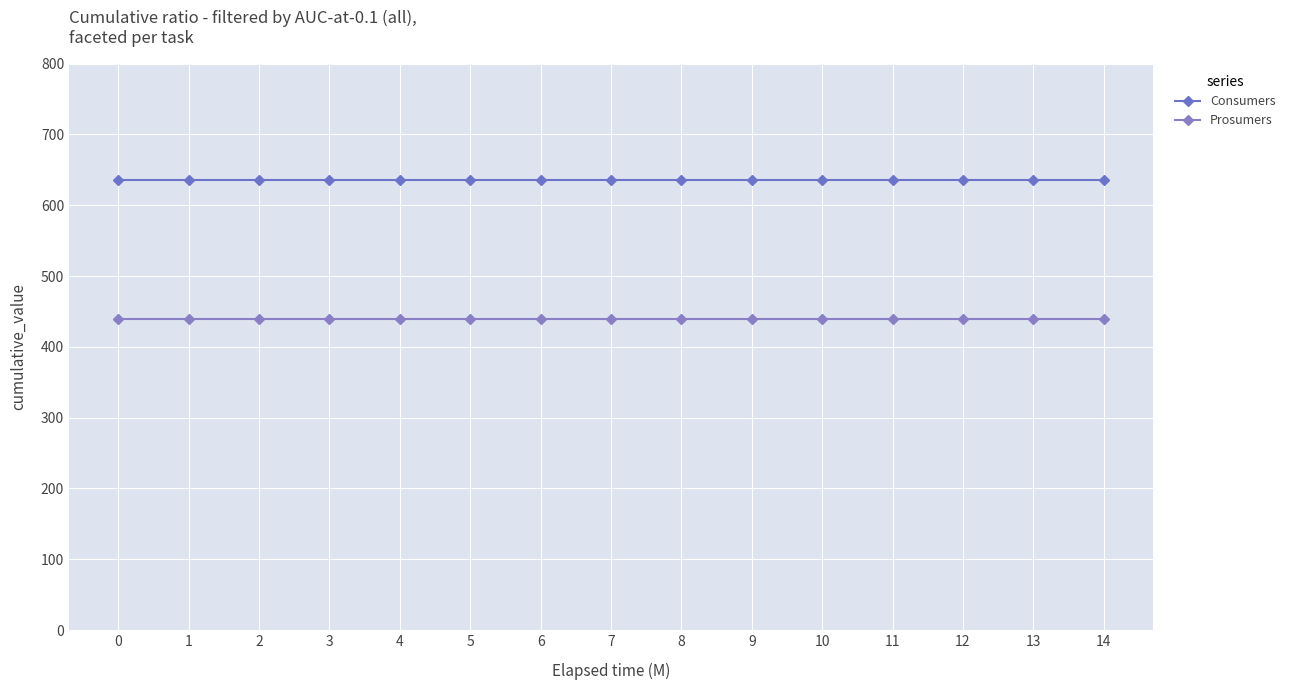

Does the chart display data point markers on the line(s)?

Yes